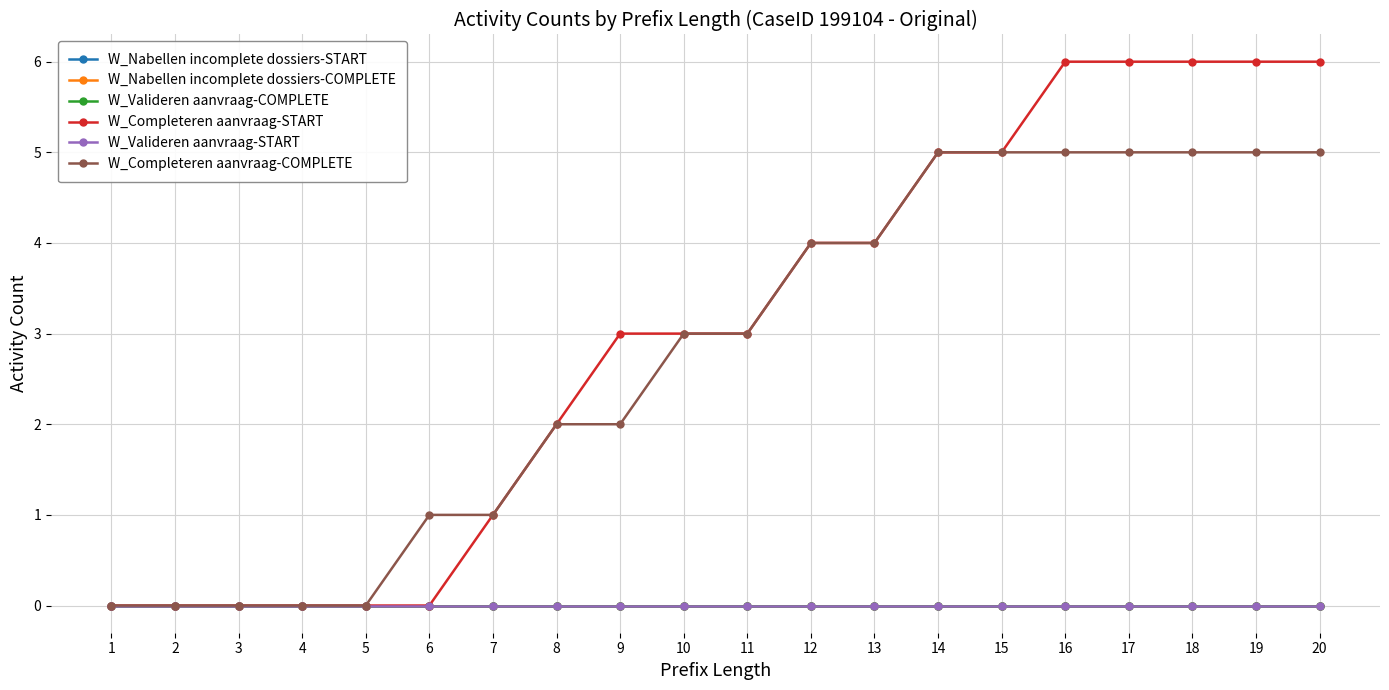

Read the W_Completeren aanvraag-START value at 9.

3